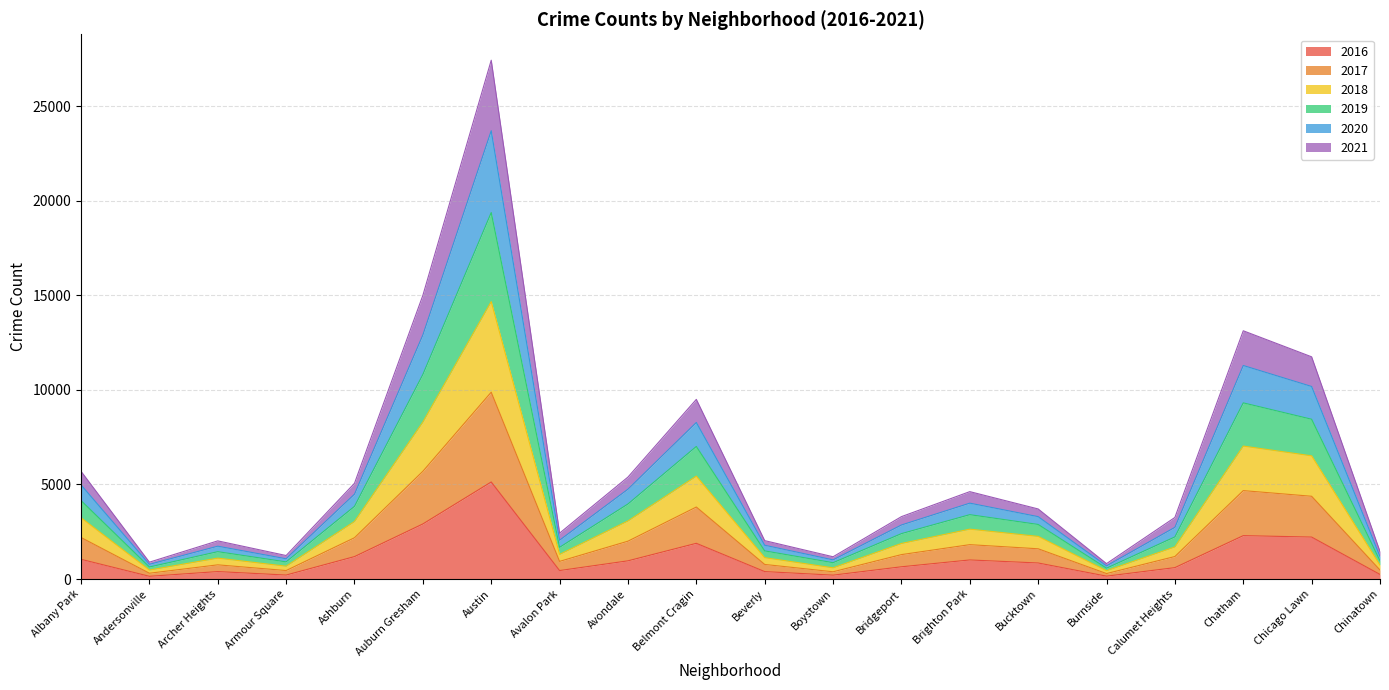

At which category is the sum across all series the highest?

Austin